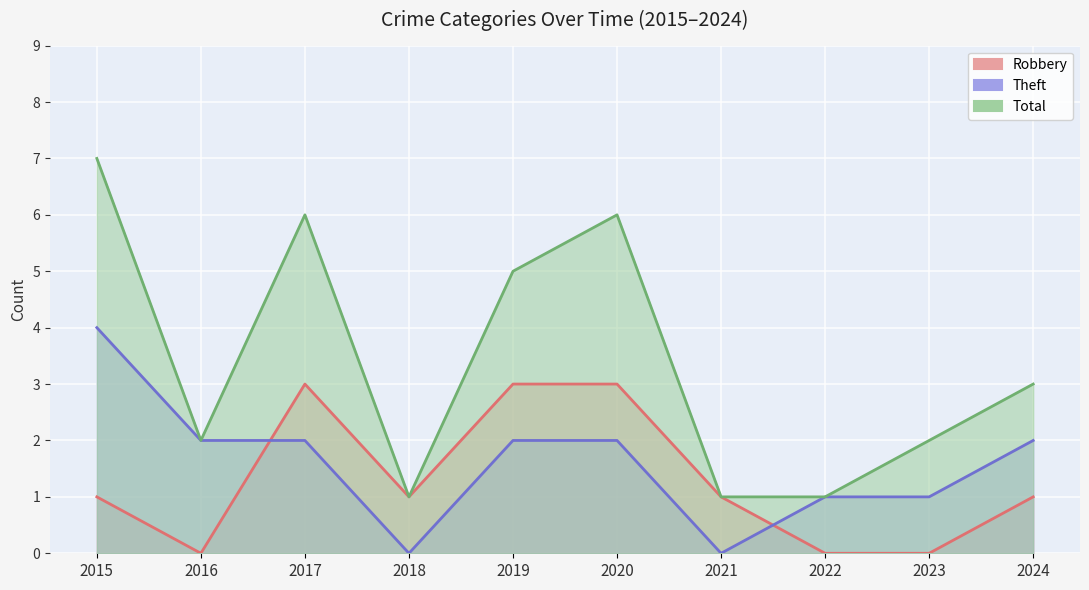

What value does the Total series have at 2017?

6